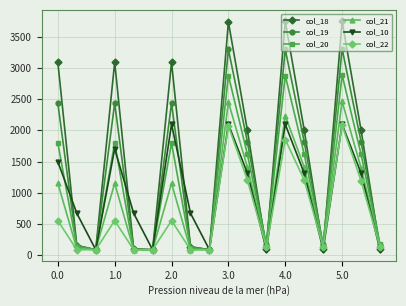

How many interior local valleys does the col_18 series have?

5